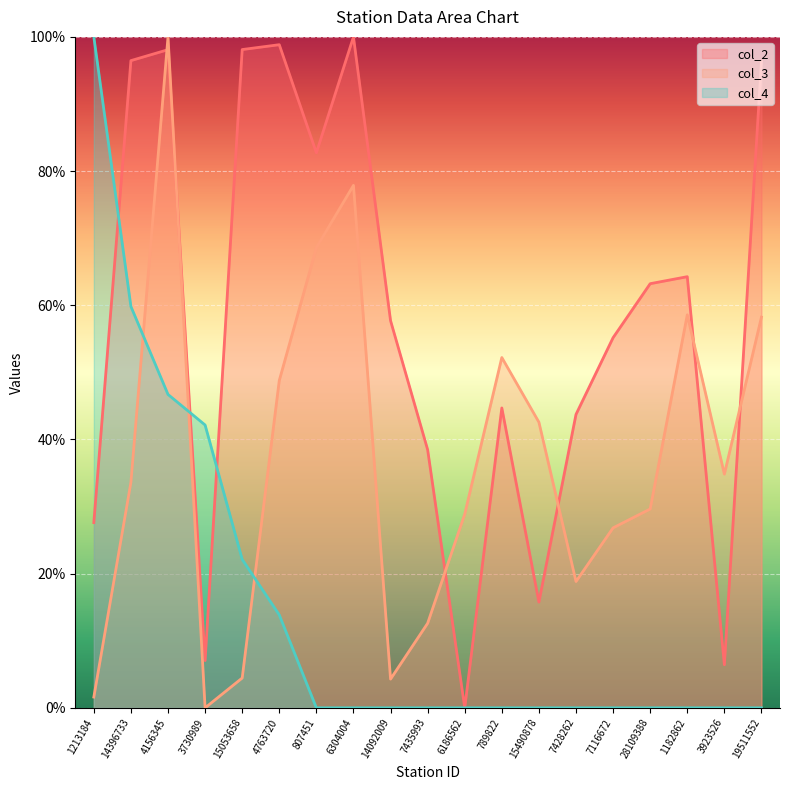

Rank the categories by col_4 value from lowest to highest.

807451, 6304004, 14092009, 7435993, 6186562, 789822, 15490878, 7428262, 7116672, 28109388, 1182862, 3923526, 19511552, 4763720, 15053658, 3730989, 4156345, 14396733, 1213184